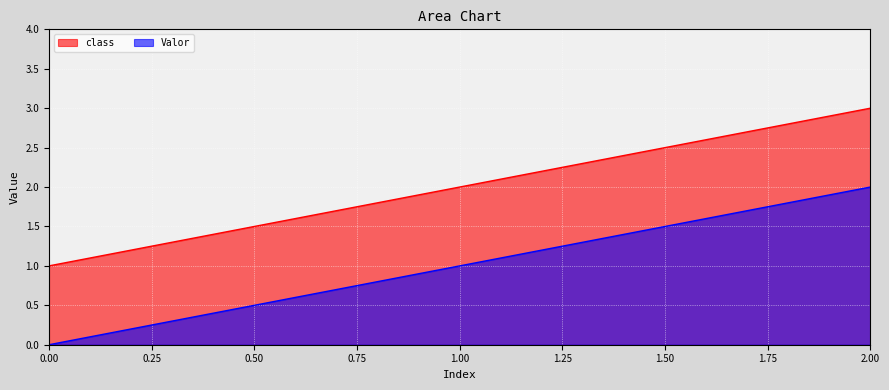

At how many categories does at least one series exceed 2?

1